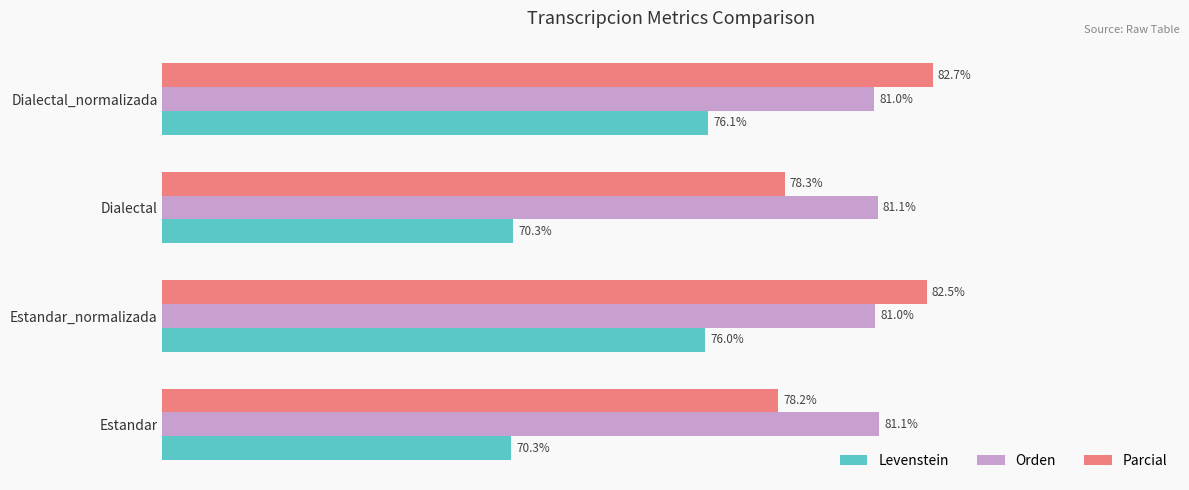

List the series in order of their peak value, lowest first.

Levenstein, Orden, Parcial